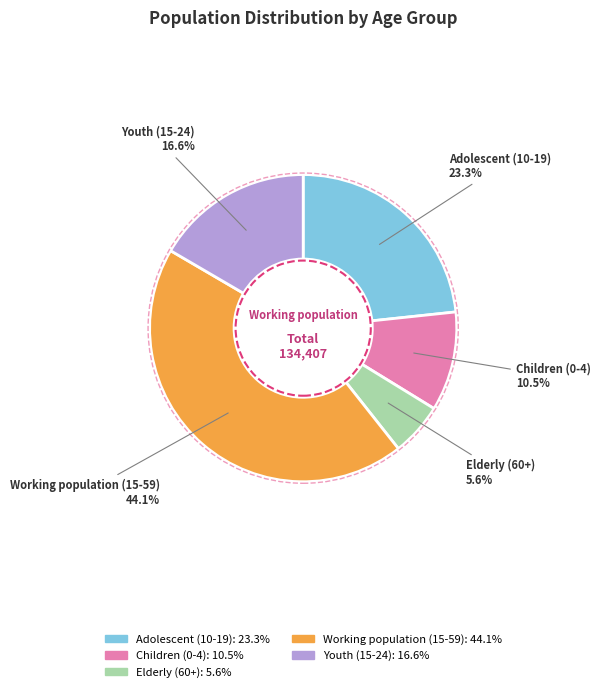

Rank the categories by value from highest to lowest.

Working population (15-59), Adolescent (10-19), Youth (15-24), Children (0-4), Elderly (60+)